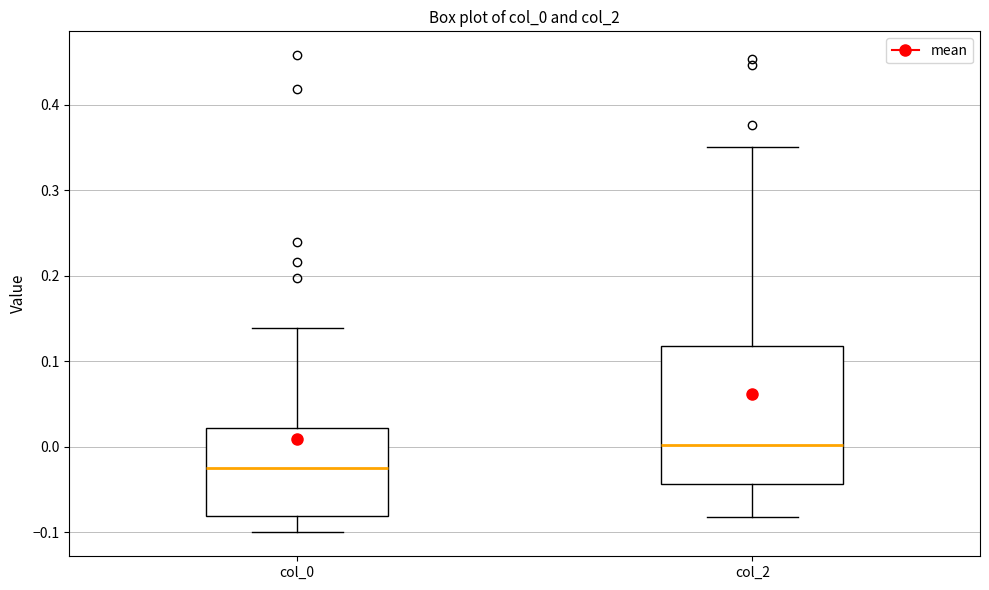

Reading left to right, transcribe this box plot: for each box, give where its median line is, the range the box spans, and where its two whiskers end, as read against the y-axis. The values are not printed on the chart, so give them approximately, as read against the axis.

col_0: median -0.02, box -0.08 to 0.02, whiskers -0.10 to 0.14
col_2: median 0.00, box -0.04 to 0.12, whiskers -0.08 to 0.35